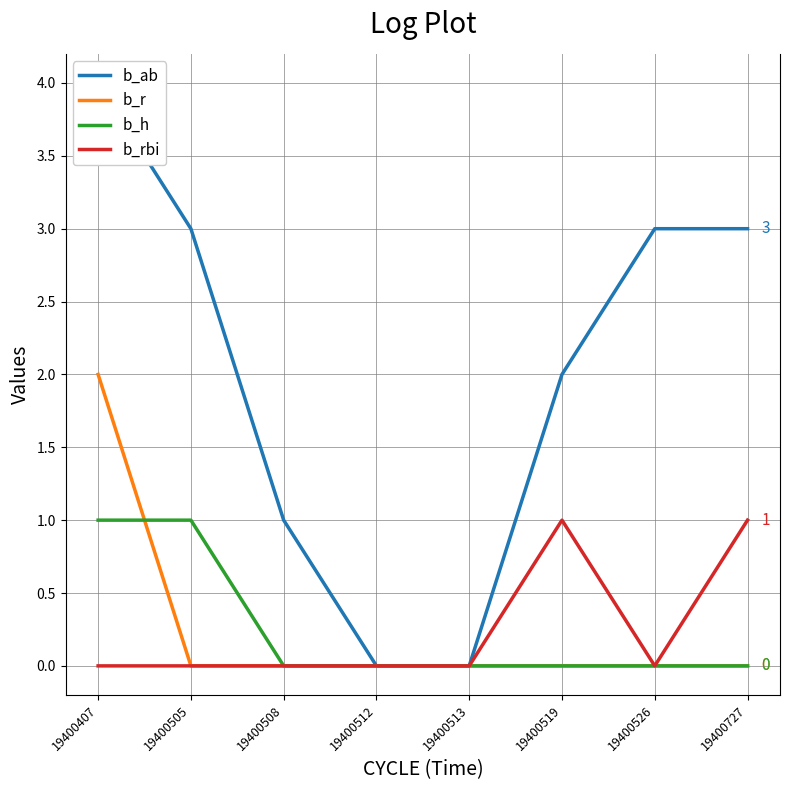

Is it true that b_r equals -1 at 19400519?

False